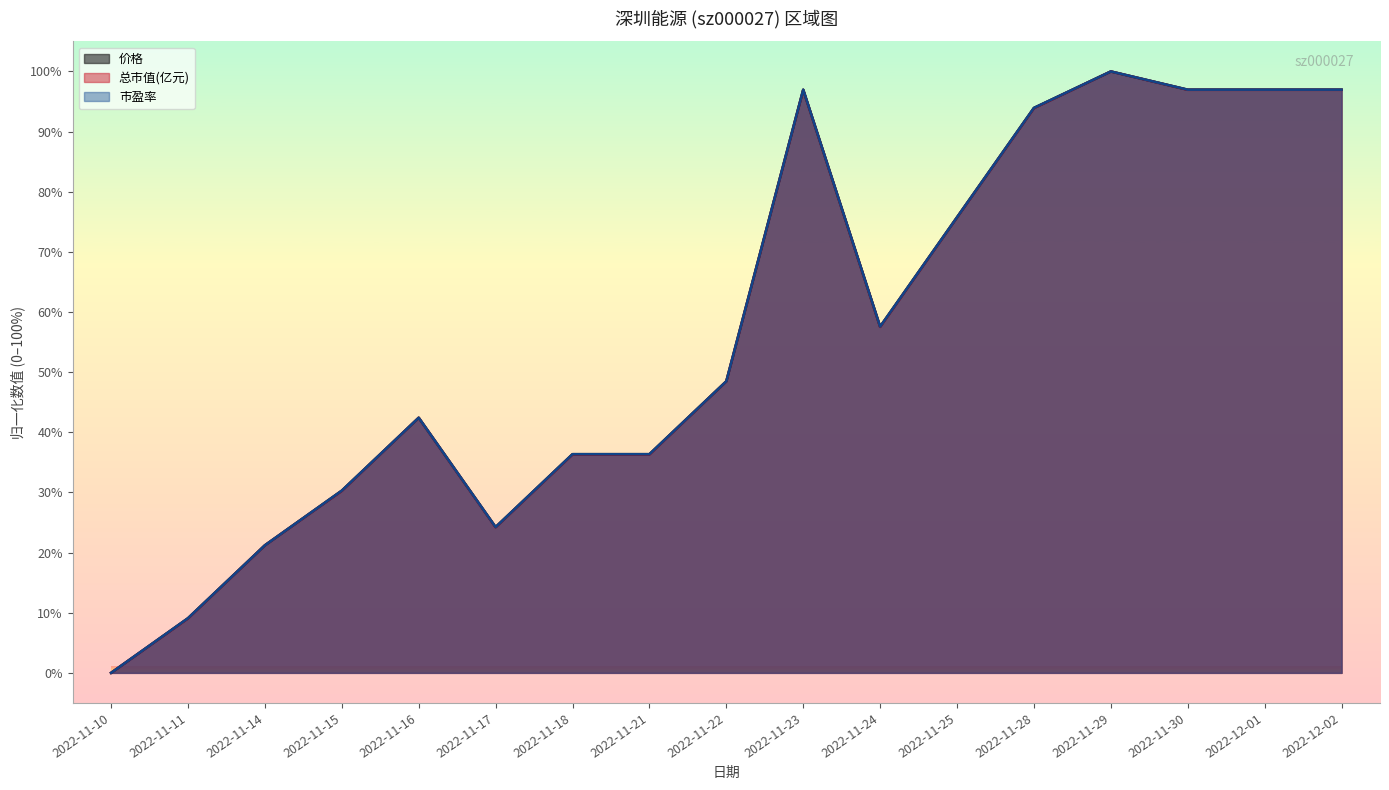

Between 2022-11-14 and 2022-11-29, which is larger?

2022-11-29